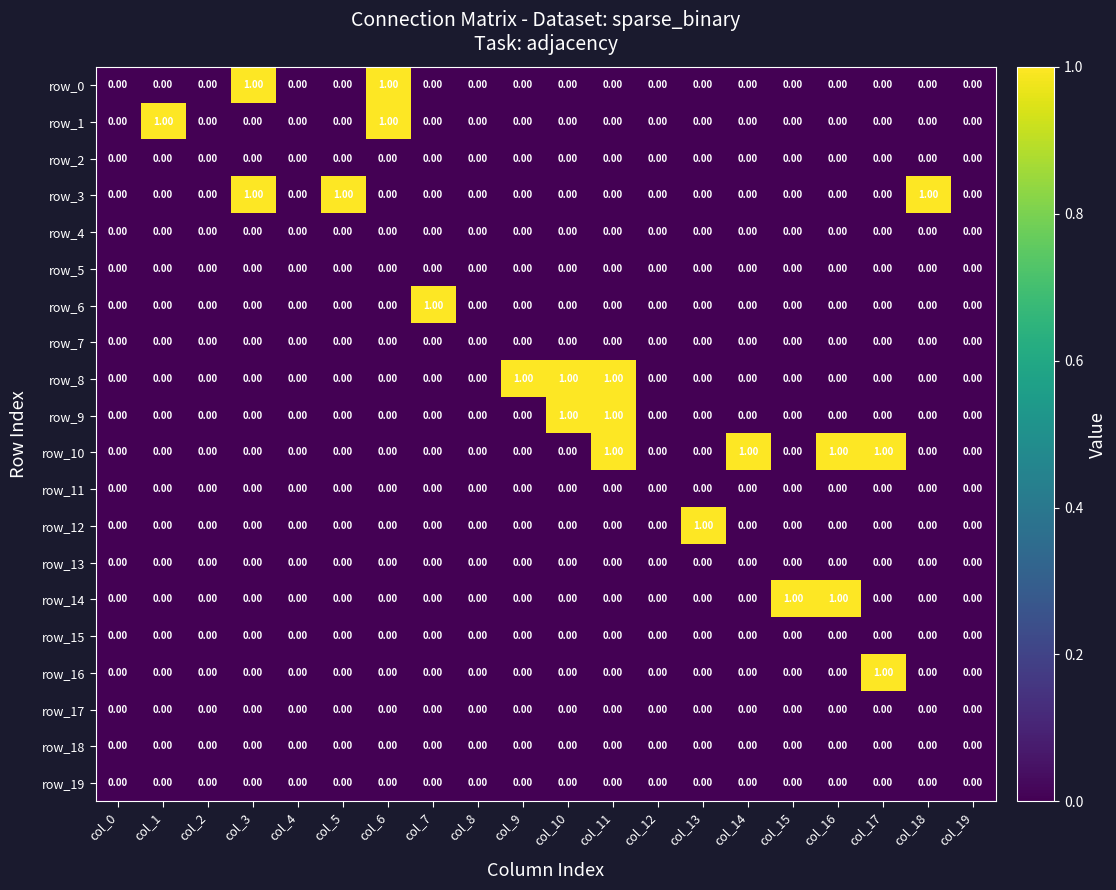

Reading left to right, what are all the values shown in this chart?

row_0: col_0=0	col_1=0	col_2=0	col_3=1	col_4=0	col_5=0	col_6=1	col_7=0	col_8=0	col_9=0	col_10=0	col_11=0	col_12=0	col_13=0	col_14=0	col_15=0	col_16=0	col_17=0	col_18=0	col_19=0
row_1: col_0=0	col_1=1	col_2=0	col_3=0	col_4=0	col_5=0	col_6=1	col_7=0	col_8=0	col_9=0	col_10=0	col_11=0	col_12=0	col_13=0	col_14=0	col_15=0	col_16=0	col_17=0	col_18=0	col_19=0
row_2: col_0=0	col_1=0	col_2=0	col_3=0	col_4=0	col_5=0	col_6=0	col_7=0	col_8=0	col_9=0	col_10=0	col_11=0	col_12=0	col_13=0	col_14=0	col_15=0	col_16=0	col_17=0	col_18=0	col_19=0
row_3: col_0=0	col_1=0	col_2=0	col_3=1	col_4=0	col_5=1	col_6=0	col_7=0	col_8=0	col_9=0	col_10=0	col_11=0	col_12=0	col_13=0	col_14=0	col_15=0	col_16=0	col_17=0	col_18=1	col_19=0
row_4: col_0=0	col_1=0	col_2=0	col_3=0	col_4=0	col_5=0	col_6=0	col_7=0	col_8=0	col_9=0	col_10=0	col_11=0	col_12=0	col_13=0	col_14=0	col_15=0	col_16=0	col_17=0	col_18=0	col_19=0
row_5: col_0=0	col_1=0	col_2=0	col_3=0	col_4=0	col_5=0	col_6=0	col_7=0	col_8=0	col_9=0	col_10=0	col_11=0	col_12=0	col_13=0	col_14=0	col_15=0	col_16=0	col_17=0	col_18=0	col_19=0
row_6: col_0=0	col_1=0	col_2=0	col_3=0	col_4=0	col_5=0	col_6=0	col_7=1	col_8=0	col_9=0	col_10=0	col_11=0	col_12=0	col_13=0	col_14=0	col_15=0	col_16=0	col_17=0	col_18=0	col_19=0
row_7: col_0=0	col_1=0	col_2=0	col_3=0	col_4=0	col_5=0	col_6=0	col_7=0	col_8=0	col_9=0	col_10=0	col_11=0	col_12=0	col_13=0	col_14=0	col_15=0	col_16=0	col_17=0	col_18=0	col_19=0
row_8: col_0=0	col_1=0	col_2=0	col_3=0	col_4=0	col_5=0	col_6=0	col_7=0	col_8=0	col_9=1	col_10=1	col_11=1	col_12=0	col_13=0	col_14=0	col_15=0	col_16=0	col_17=0	col_18=0	col_19=0
row_9: col_0=0	col_1=0	col_2=0	col_3=0	col_4=0	col_5=0	col_6=0	col_7=0	col_8=0	col_9=0	col_10=1	col_11=1	col_12=0	col_13=0	col_14=0	col_15=0	col_16=0	col_17=0	col_18=0	col_19=0
row_10: col_0=0	col_1=0	col_2=0	col_3=0	col_4=0	col_5=0	col_6=0	col_7=0	col_8=0	col_9=0	col_10=0	col_11=1	col_12=0	col_13=0	col_14=1	col_15=0	col_16=1	col_17=1	col_18=0	col_19=0
row_11: col_0=0	col_1=0	col_2=0	col_3=0	col_4=0	col_5=0	col_6=0	col_7=0	col_8=0	col_9=0	col_10=0	col_11=0	col_12=0	col_13=0	col_14=0	col_15=0	col_16=0	col_17=0	col_18=0	col_19=0
row_12: col_0=0	col_1=0	col_2=0	col_3=0	col_4=0	col_5=0	col_6=0	col_7=0	col_8=0	col_9=0	col_10=0	col_11=0	col_12=0	col_13=1	col_14=0	col_15=0	col_16=0	col_17=0	col_18=0	col_19=0
row_13: col_0=0	col_1=0	col_2=0	col_3=0	col_4=0	col_5=0	col_6=0	col_7=0	col_8=0	col_9=0	col_10=0	col_11=0	col_12=0	col_13=0	col_14=0	col_15=0	col_16=0	col_17=0	col_18=0	col_19=0
row_14: col_0=0	col_1=0	col_2=0	col_3=0	col_4=0	col_5=0	col_6=0	col_7=0	col_8=0	col_9=0	col_10=0	col_11=0	col_12=0	col_13=0	col_14=0	col_15=1	col_16=1	col_17=0	col_18=0	col_19=0
row_15: col_0=0	col_1=0	col_2=0	col_3=0	col_4=0	col_5=0	col_6=0	col_7=0	col_8=0	col_9=0	col_10=0	col_11=0	col_12=0	col_13=0	col_14=0	col_15=0	col_16=0	col_17=0	col_18=0	col_19=0
row_16: col_0=0	col_1=0	col_2=0	col_3=0	col_4=0	col_5=0	col_6=0	col_7=0	col_8=0	col_9=0	col_10=0	col_11=0	col_12=0	col_13=0	col_14=0	col_15=0	col_16=0	col_17=1	col_18=0	col_19=0
row_17: col_0=0	col_1=0	col_2=0	col_3=0	col_4=0	col_5=0	col_6=0	col_7=0	col_8=0	col_9=0	col_10=0	col_11=0	col_12=0	col_13=0	col_14=0	col_15=0	col_16=0	col_17=0	col_18=0	col_19=0
row_18: col_0=0	col_1=0	col_2=0	col_3=0	col_4=0	col_5=0	col_6=0	col_7=0	col_8=0	col_9=0	col_10=0	col_11=0	col_12=0	col_13=0	col_14=0	col_15=0	col_16=0	col_17=0	col_18=0	col_19=0
row_19: col_0=0	col_1=0	col_2=0	col_3=0	col_4=0	col_5=0	col_6=0	col_7=0	col_8=0	col_9=0	col_10=0	col_11=0	col_12=0	col_13=0	col_14=0	col_15=0	col_16=0	col_17=0	col_18=0	col_19=0